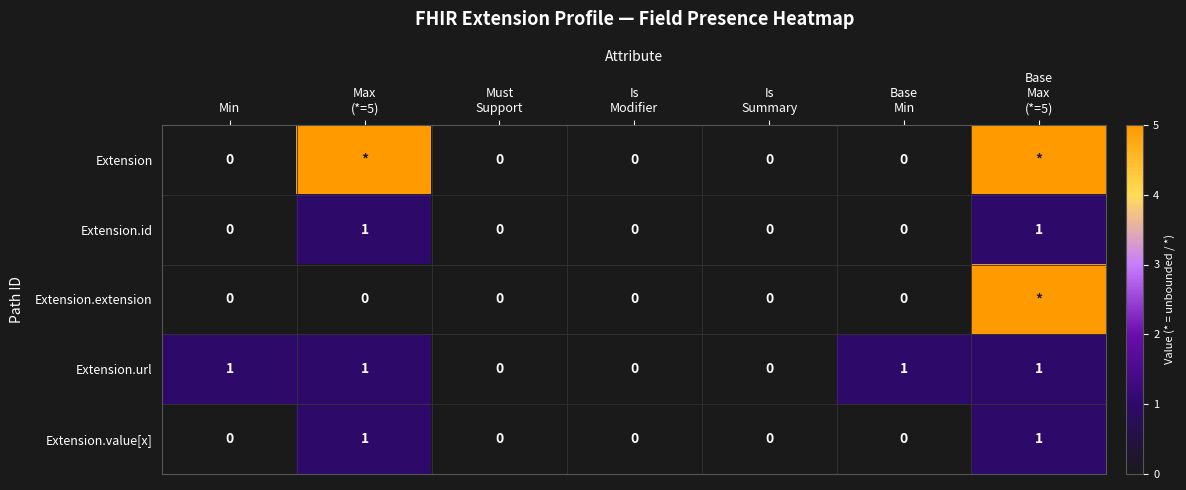

How many Extension.url values are between 0 and 1?

7